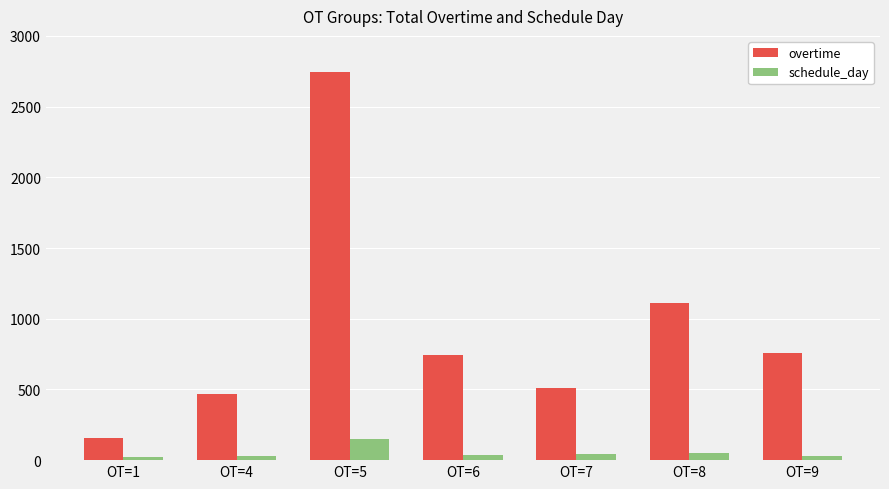

What is the difference between the highest and lowest values at OT=4?

437